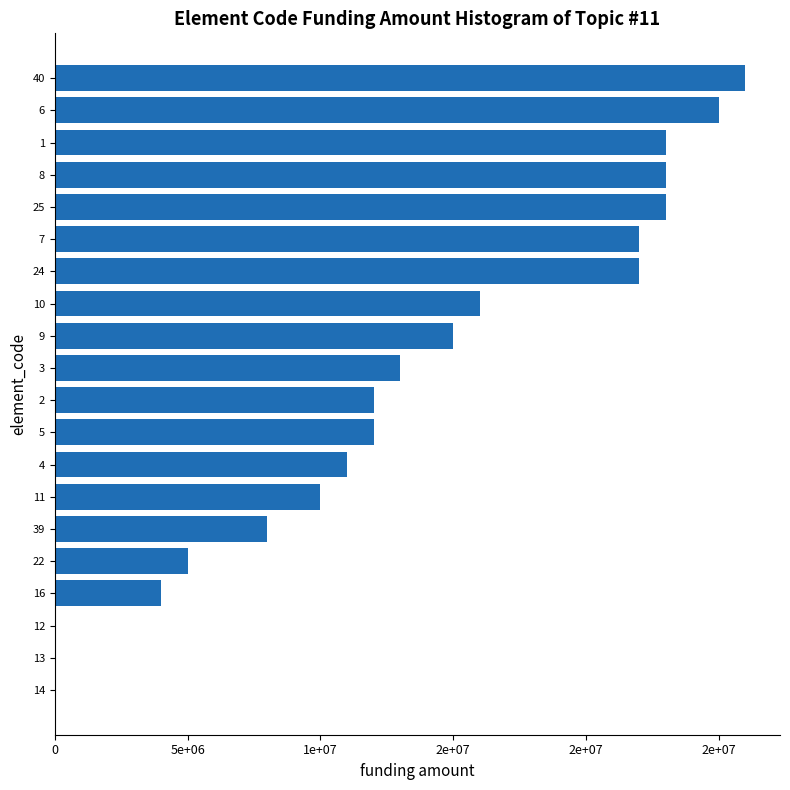

Are the bars horizontal?

Yes